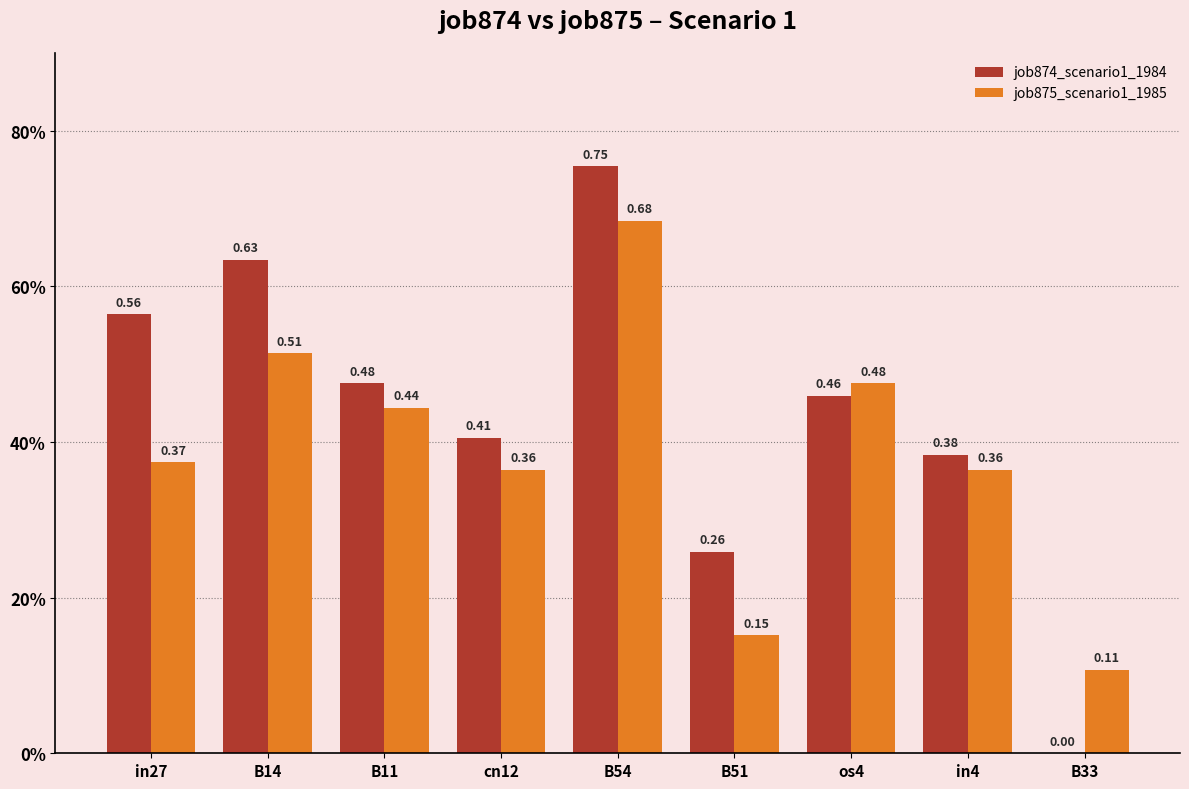

The job875_scenario1_1985 series shows 0.1 at B33. True or false?

True